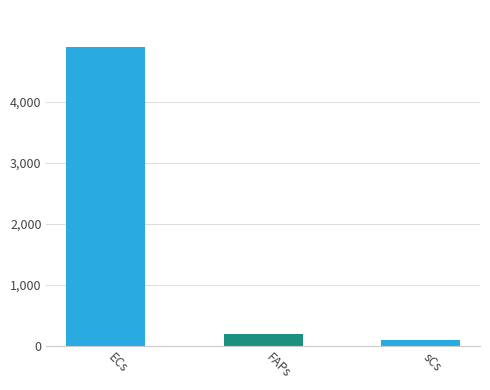

The value at ECs is 4899.1. True or false?

True